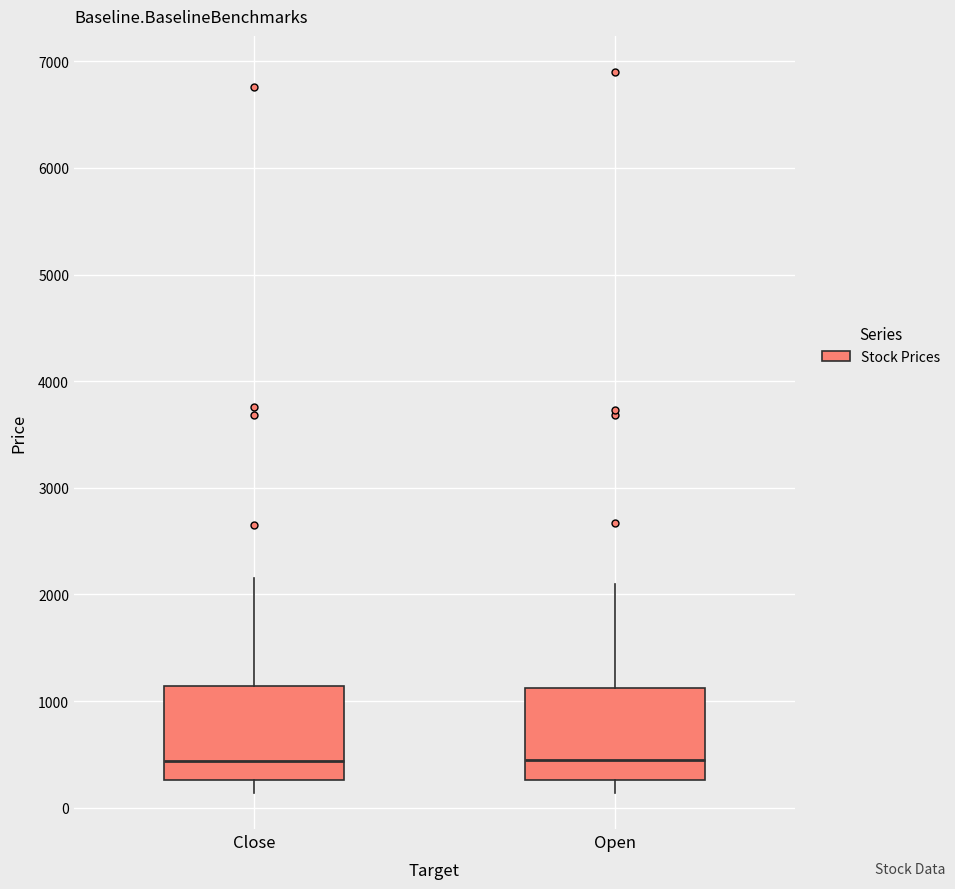

Reading left to right, read every box against the y-axis: the position of its median line, the range the box covers, and the ends of its whiskers. The values are not printed on the chart, so give them approximately, as read against the axis.

Close: median 400, box 300 to 1100, whiskers 100 to 2200
Open: median 500, box 300 to 1100, whiskers 100 to 2100